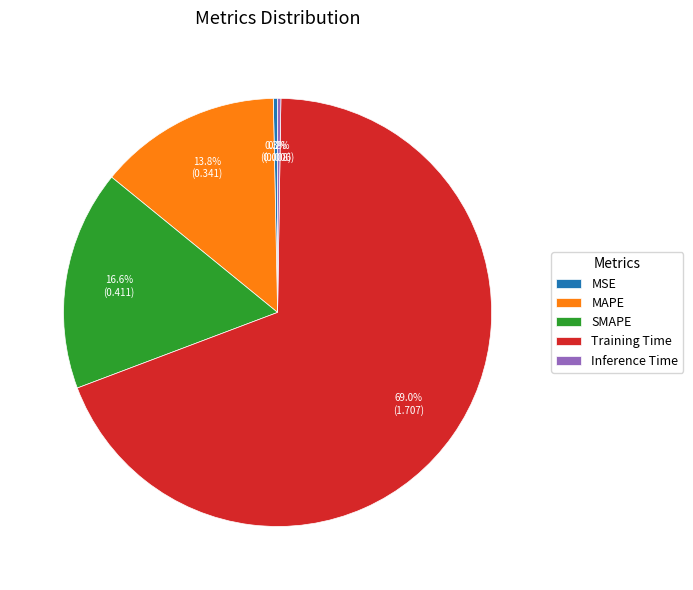

Which slice represents more than half of the pie?

Training Time